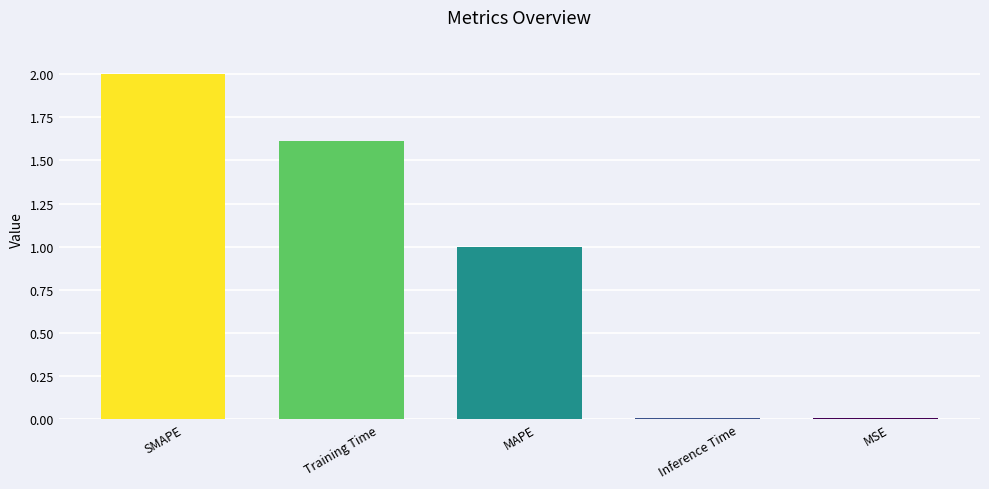

What is the label of the 5th bar from the left?

MSE